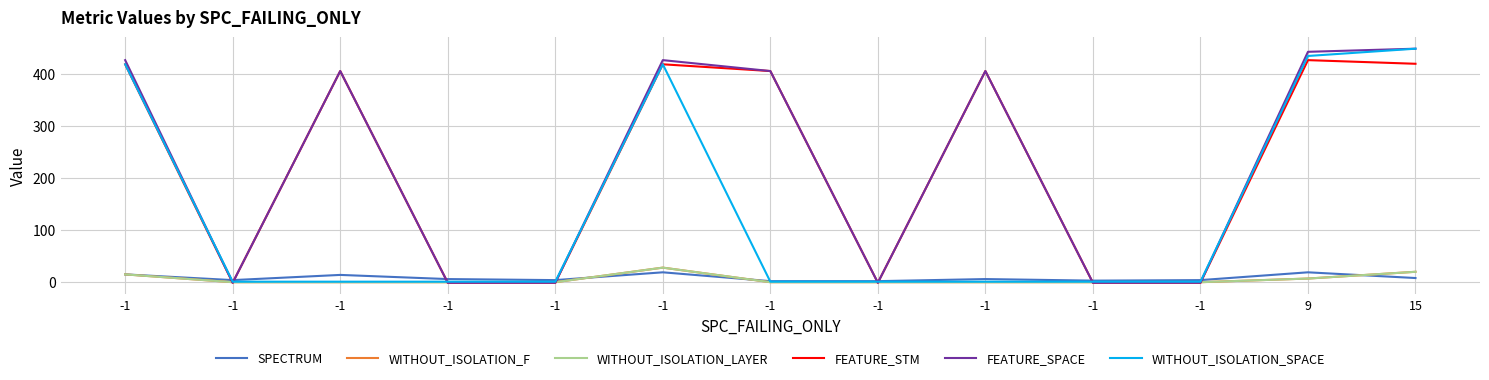

Which has a higher value, -1 or -1?

-1